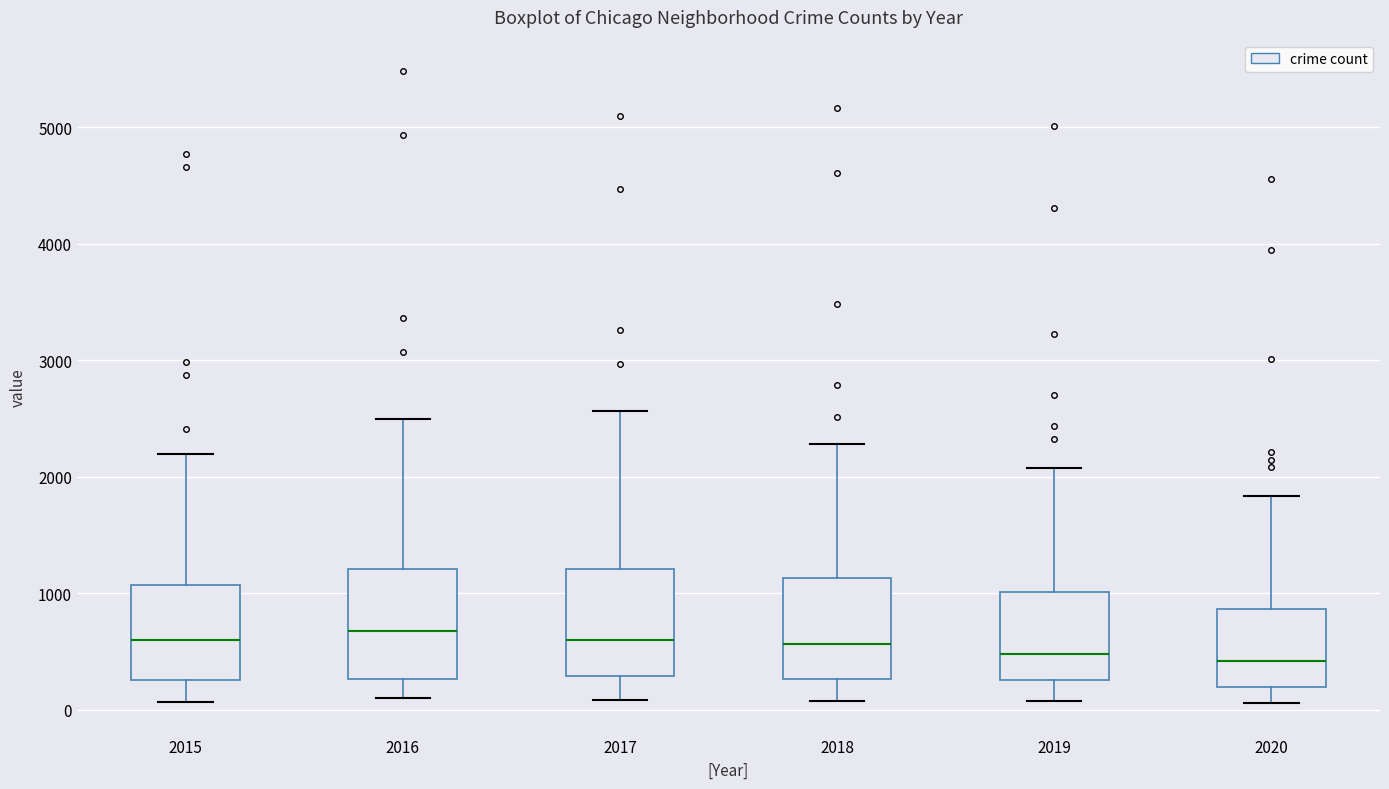

Reading left to right, read every box against the y-axis: the position of its median line, the range the box covers, and the ends of its whiskers. The values are not printed on the chart, so give them approximately, as read against the axis.

2015: median 600, box 300 to 1100, whiskers 100 to 2200
2016: median 700, box 300 to 1200, whiskers 100 to 2500
2017: median 600, box 300 to 1200, whiskers 100 to 2600
2018: median 600, box 300 to 1100, whiskers 100 to 2300
2019: median 500, box 300 to 1000, whiskers 100 to 2100
2020: median 400, box 200 to 900, whiskers 100 to 1800